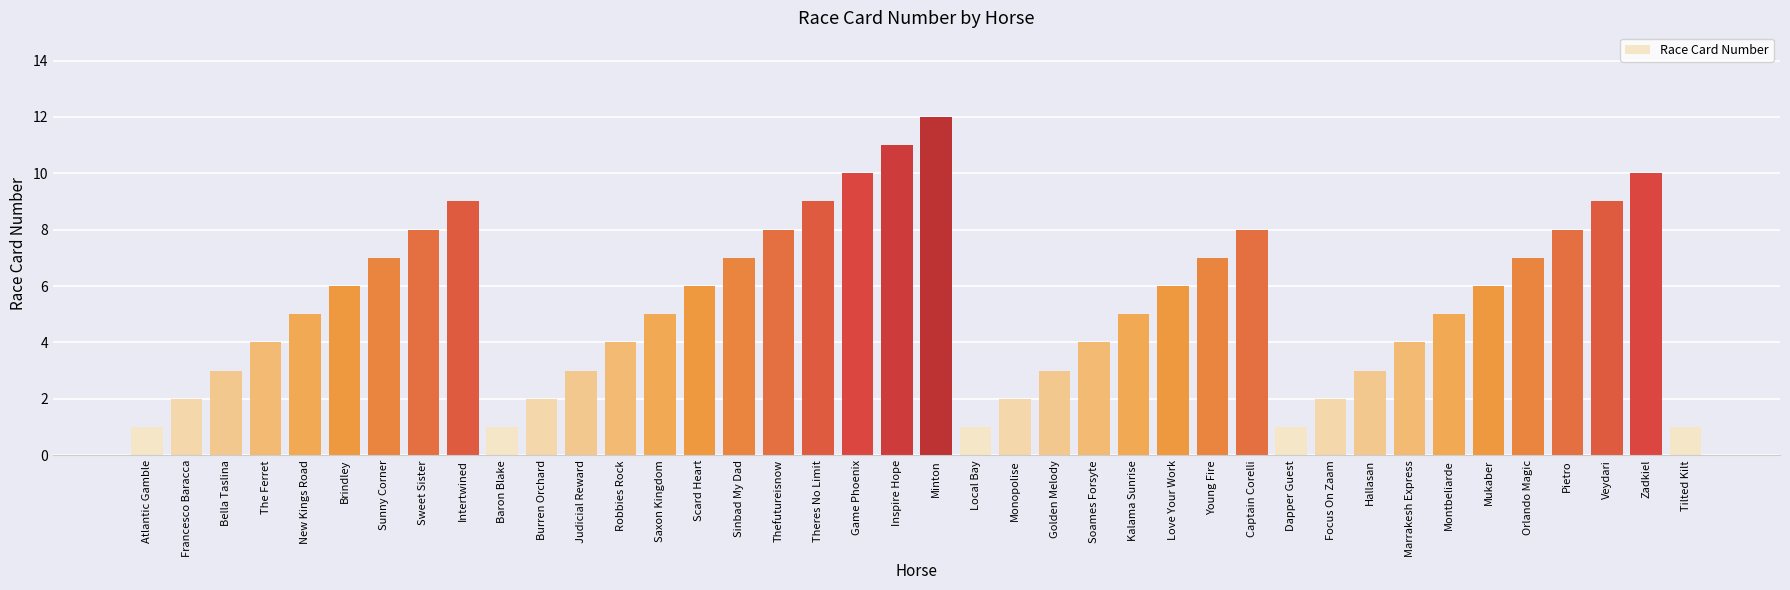

What is the label of the 39th bar from the right?

Francesco Baracca